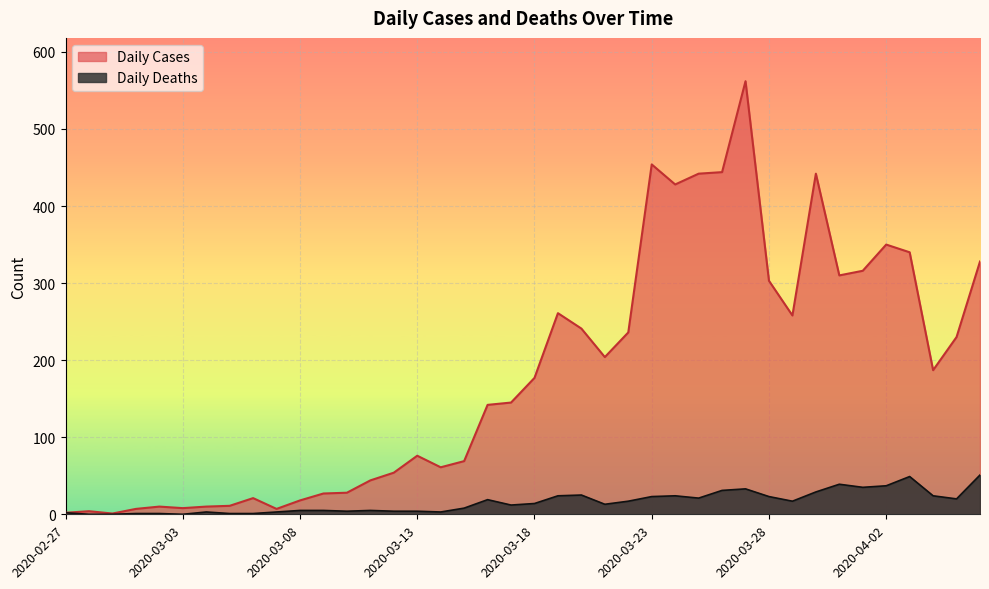

Reading left to right, extract all data points from this chart.

Daily Cases: 2	4	1	7	10	8	10	11	21	7	18	27	28	44	54	76	61	69	142	145	177	261	241	204	236	454	428	442	444	562	303	258	442	310	316	350	340	187	230	328
Daily Deaths: 2	0	0	1	1	0	3	1	1	3	5	5	4	5	4	4	3	8	19	12	14	24	25	13	17	23	24	21	31	33	23	17	29	39	35	37	49	24	20	51